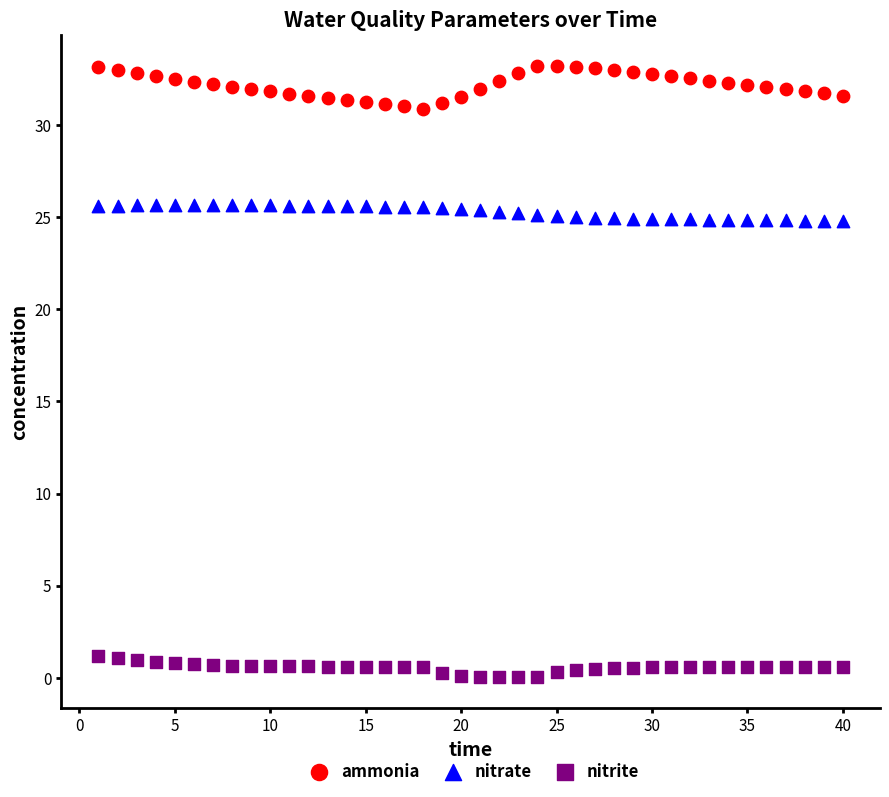

Which series has the largest Y range (max minus min)?

ammonia